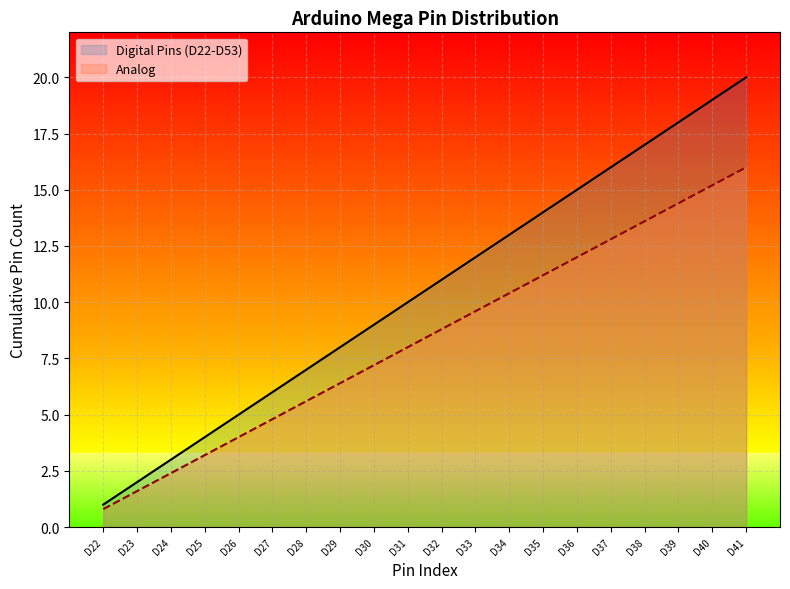

What is the difference between the highest and lowest values at D26?

1.0